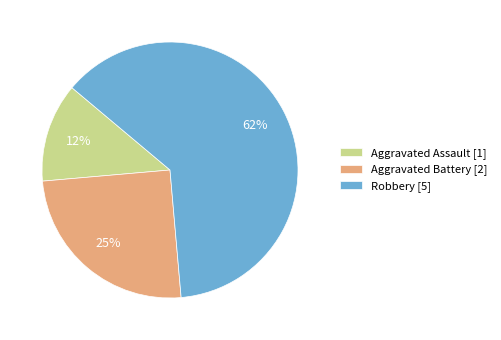

To the nearest percent, what is the average slice percentage?

33%